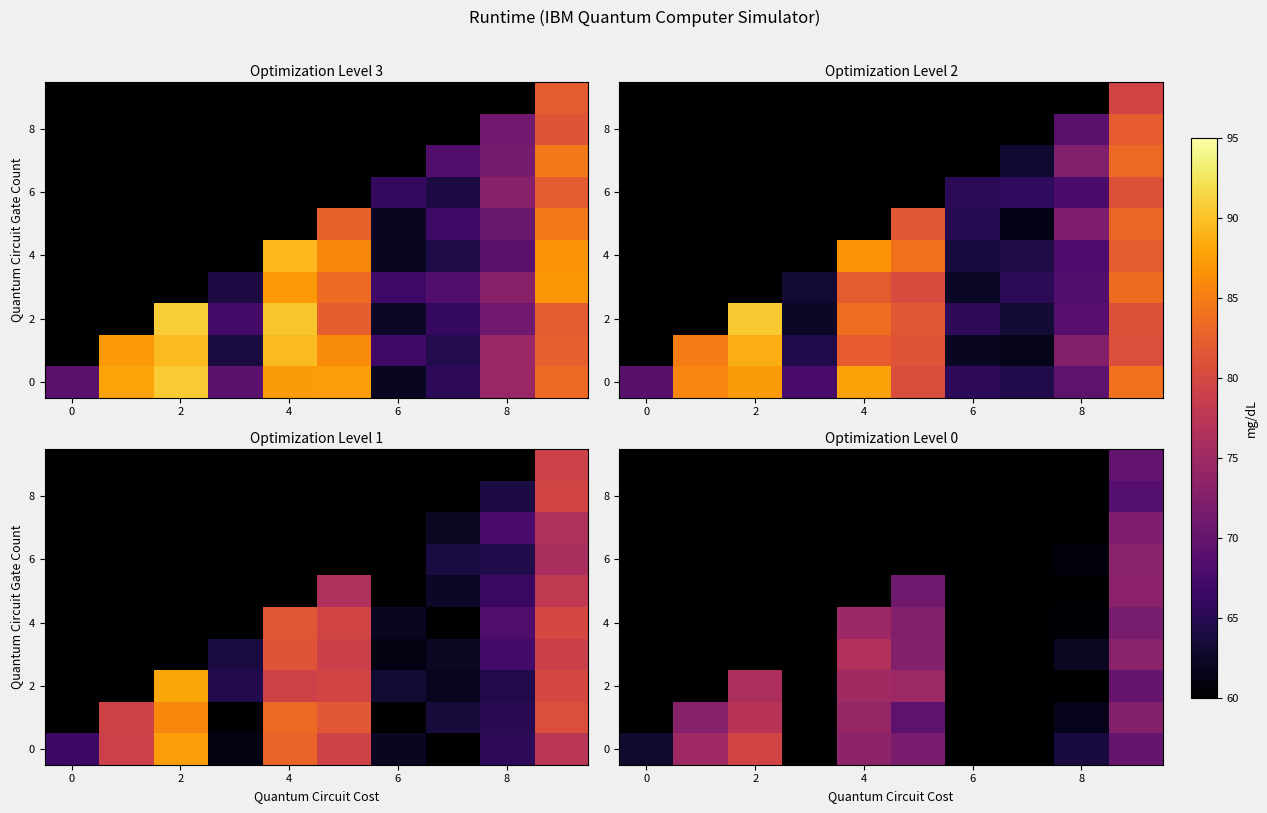

The row_0 series shows 71.8 at 8. True or false?

True